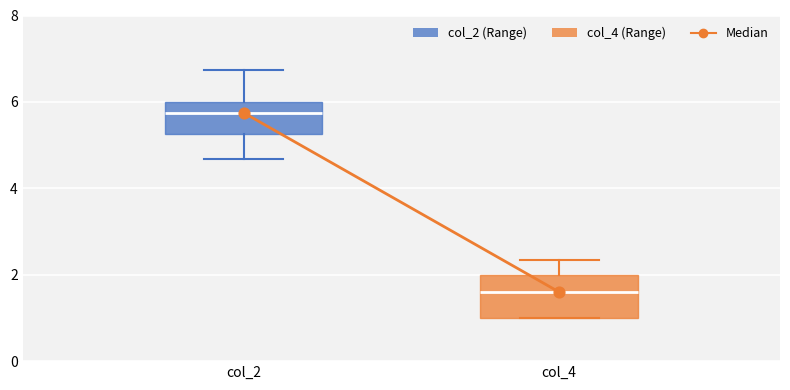

Where does the median line of the box for col_4 sit on the y-axis? The values are not printed on the chart, so give them approximately, as read against the axis.

1.6